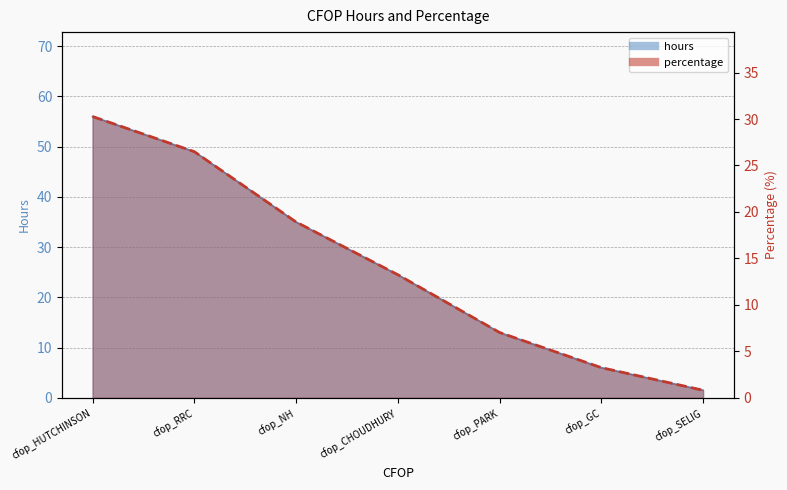

Where is hours nearest to the value 28?

cfop_CHOUDHURY